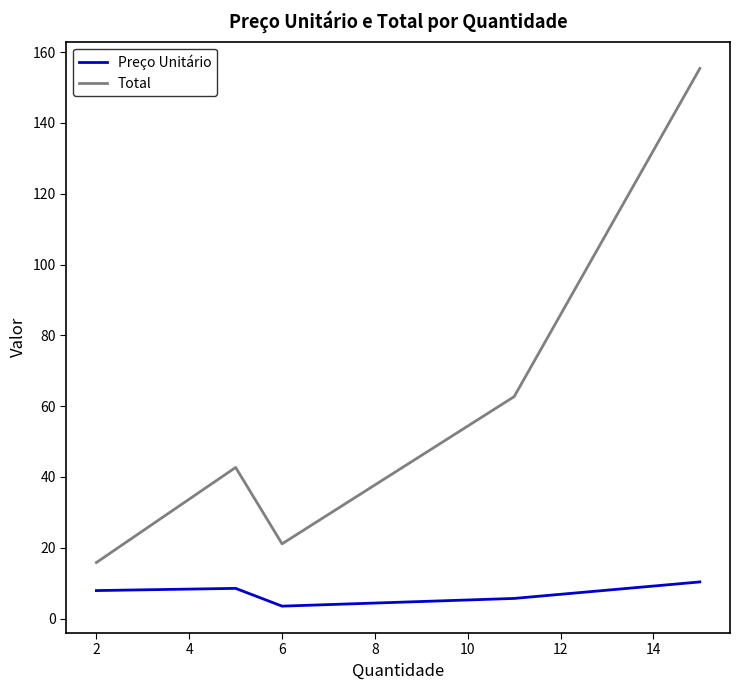

Does the chart have visible grid lines?

No